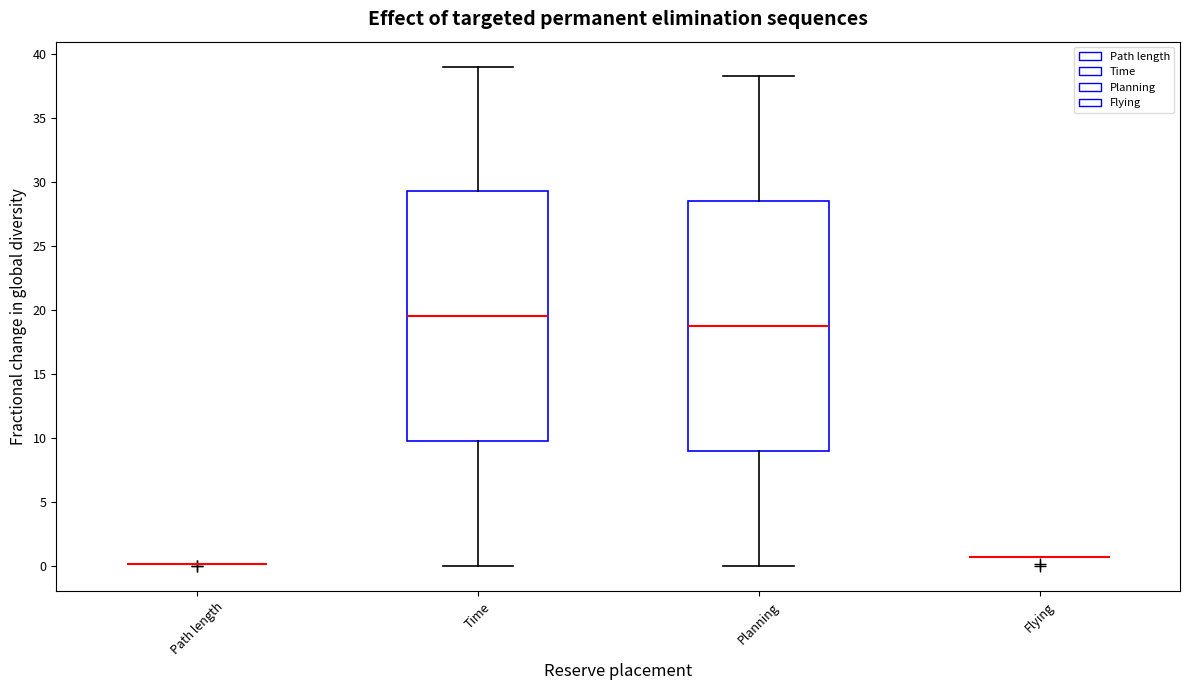

Reading left to right, transcribe this box plot: for each box, give where its median line is, the range the box spans, and where its two whiskers end, as read against the y-axis. The values are not printed on the chart, so give them approximately, as read against the axis.

Path length: box collapsed to a line at 0.0, whiskers 0.0 to 0.0
Time: median 19.5, box 10.0 to 29.5, whiskers 0.0 to 39.0
Planning: median 19.0, box 9.0 to 28.5, whiskers 0.0 to 38.5
Flying: box collapsed to a line at 0.5, whiskers 0.5 to 0.5